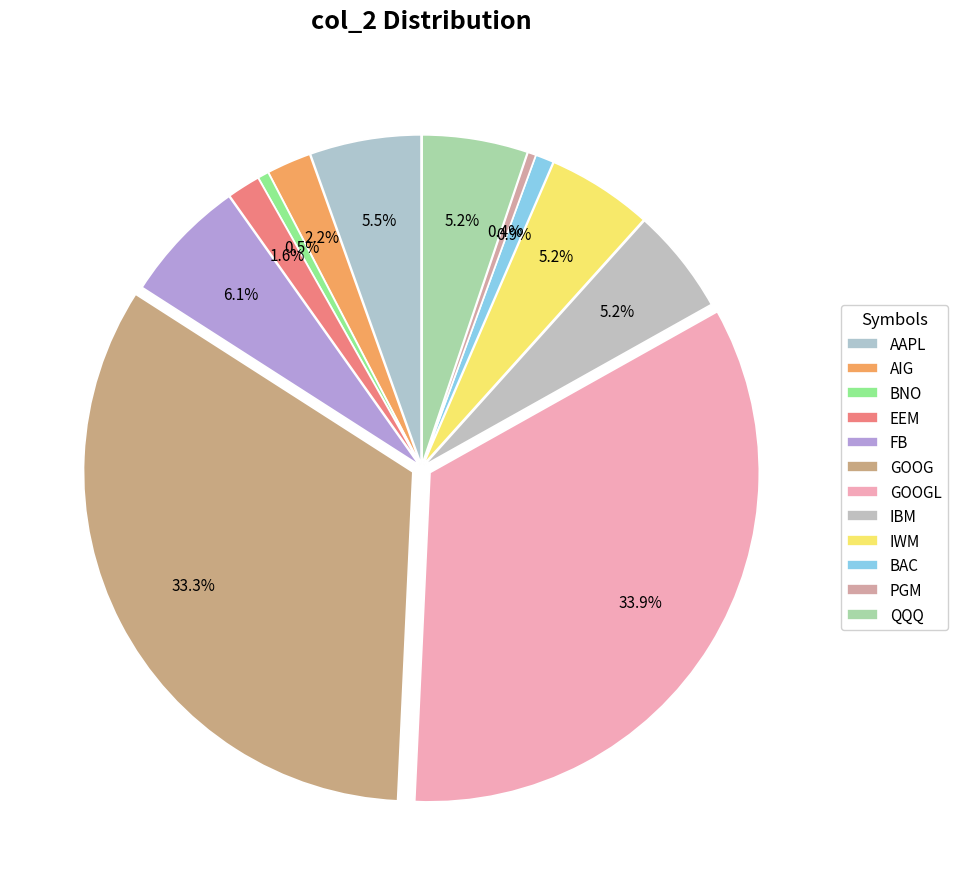

To the nearest percent, what is the combined percentage of IBM and GOOGL?

39%